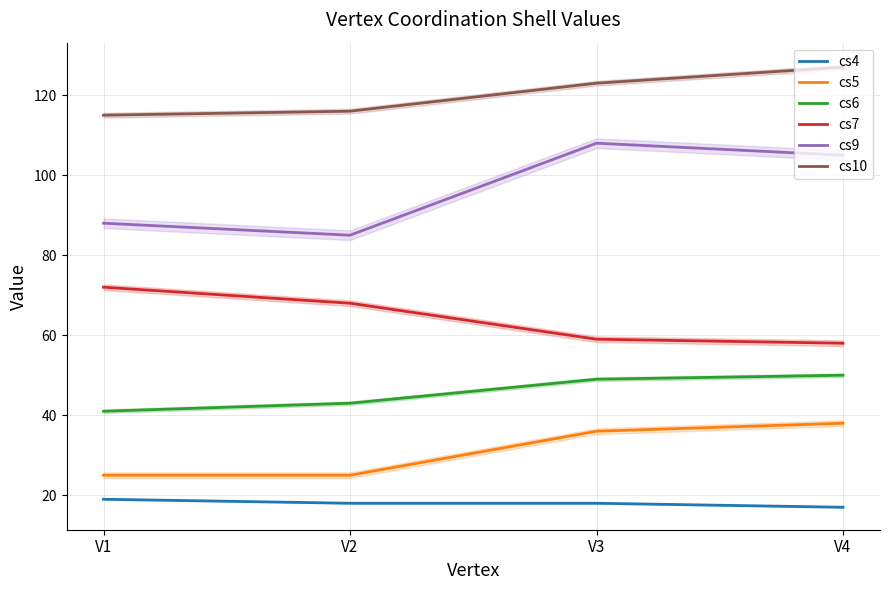

True or false: cs9 has a value of 19 at V2.

False